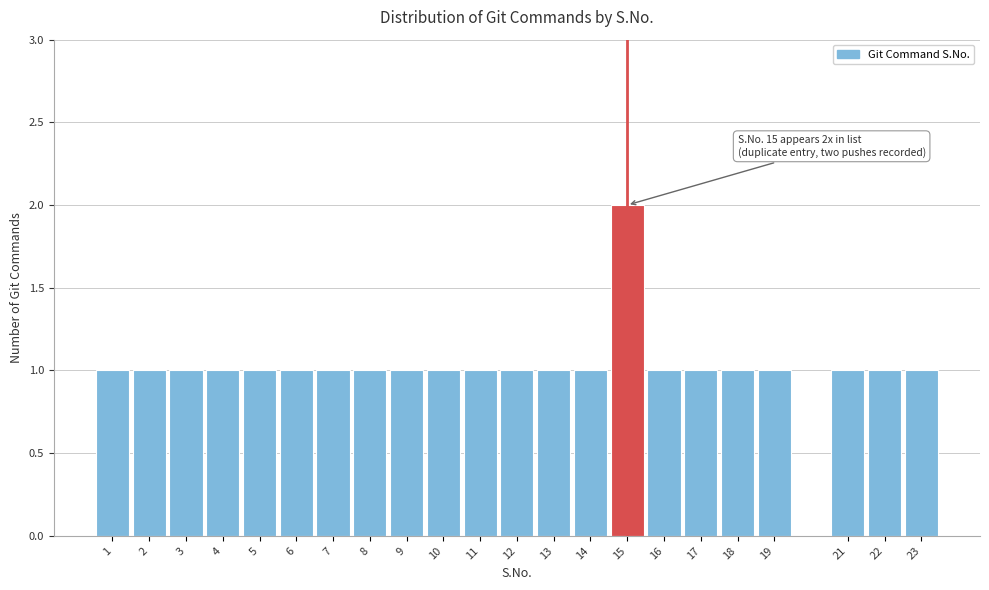

Reading right to left, extract all data points from this chart.

23=1	22=1	21=1	19=1	18=1	17=1	16=1	15=2	14=1	13=1	12=1	11=1	10=1	9=1	8=1	7=1	6=1	5=1	4=1	3=1	2=1	1=1